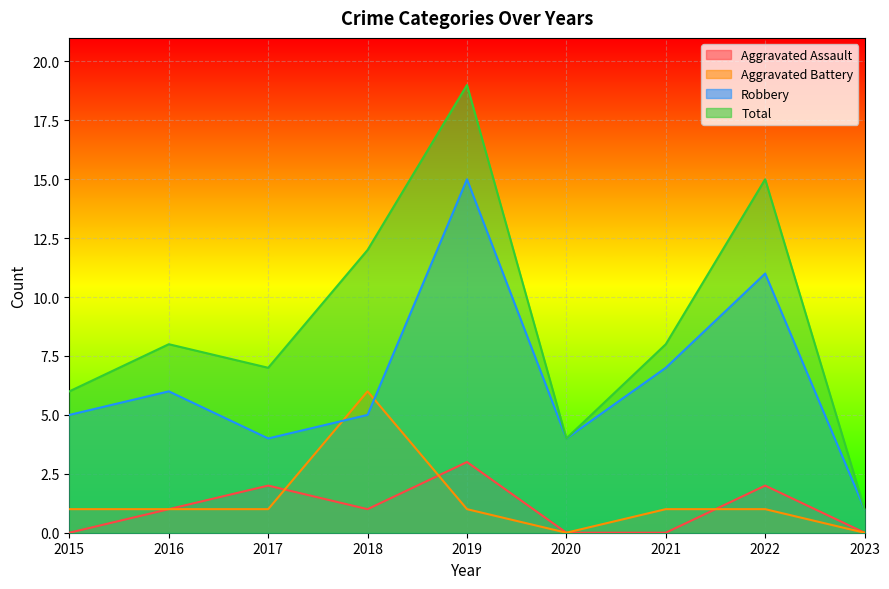

Reading right to left, what are all the values shown in this chart?

Aggravated Assault: 0	2	0	0	3	1	2	1	0
Aggravated Battery: 0	1	1	0	1	6	1	1	1
Robbery: 1	11	7	4	15	5	4	6	5
Total: 1	15	8	4	19	12	7	8	6